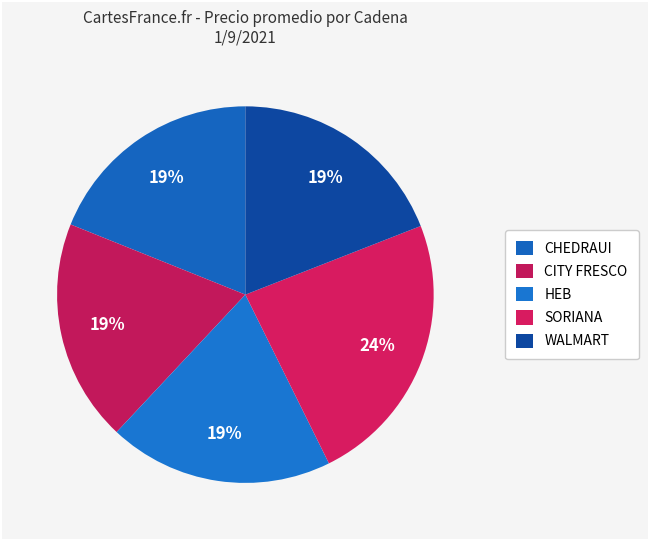

Rank the categories by value from highest to lowest.

SORIANA, HEB, CITY FRESCO, WALMART, CHEDRAUI